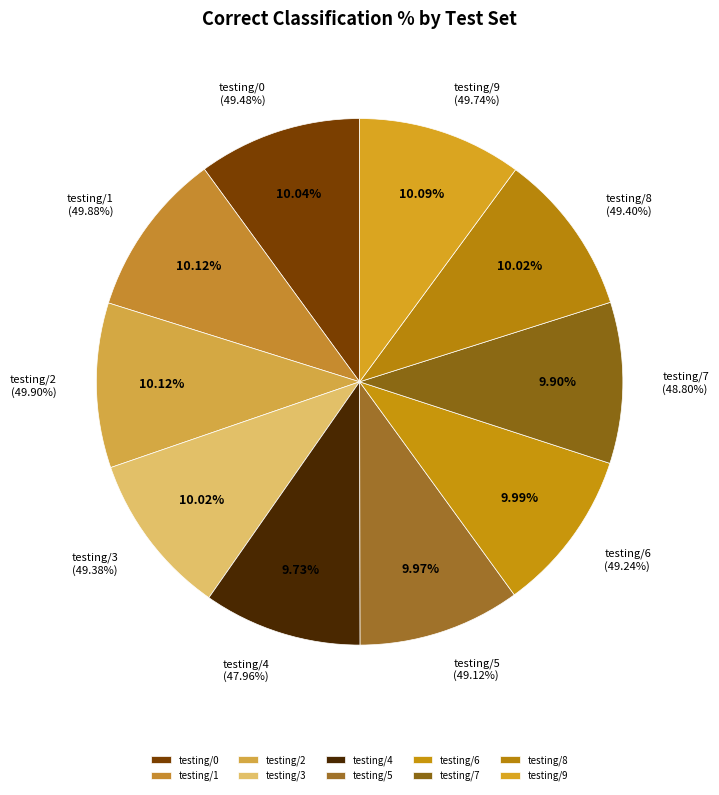

Is it true that testing/4 is 19% of the pie?

False